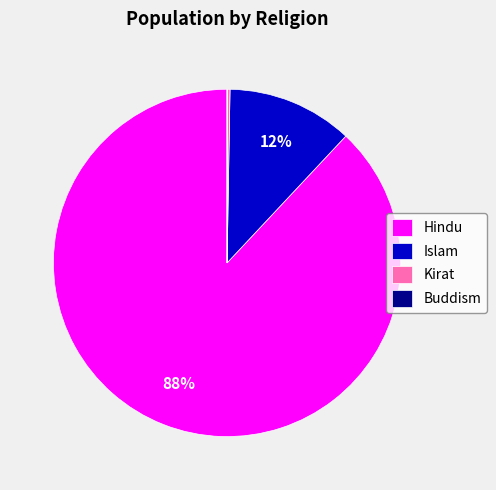

Which has a higher value, Islam or Hindu?

Hindu